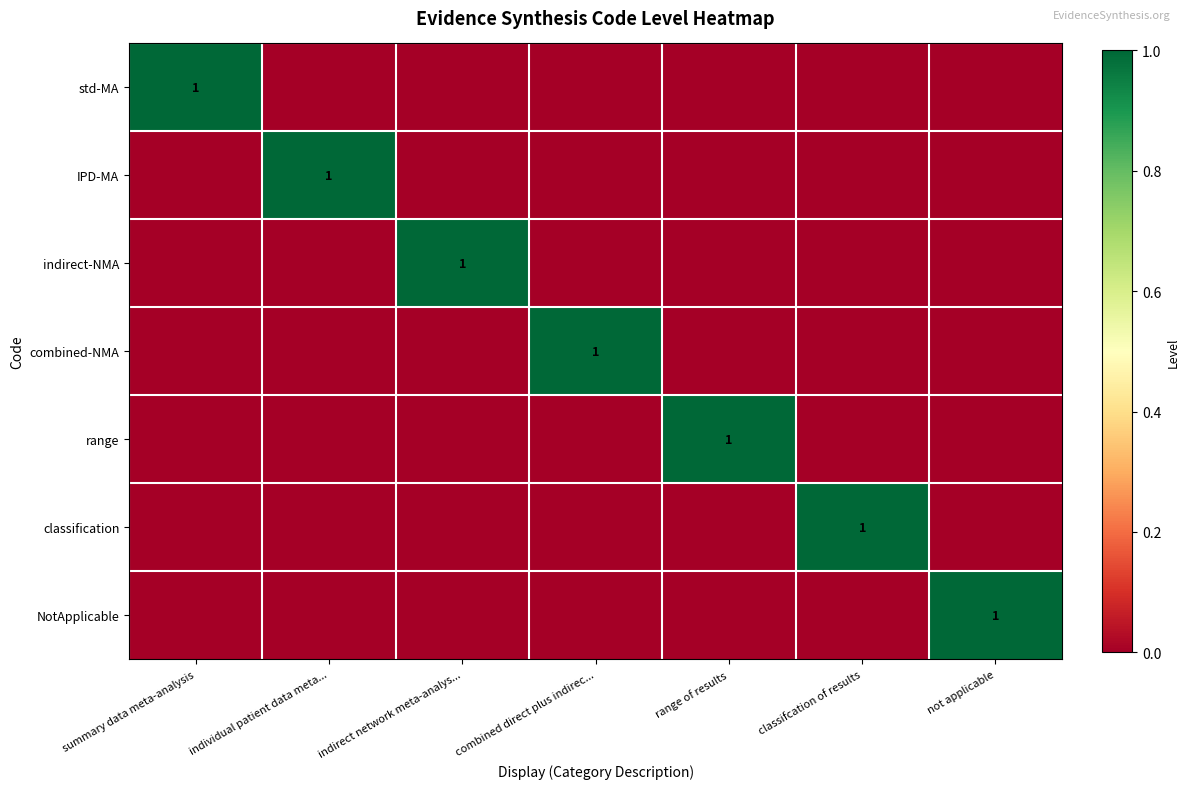

Which category has the highest value across all series?

summary data meta-analysis